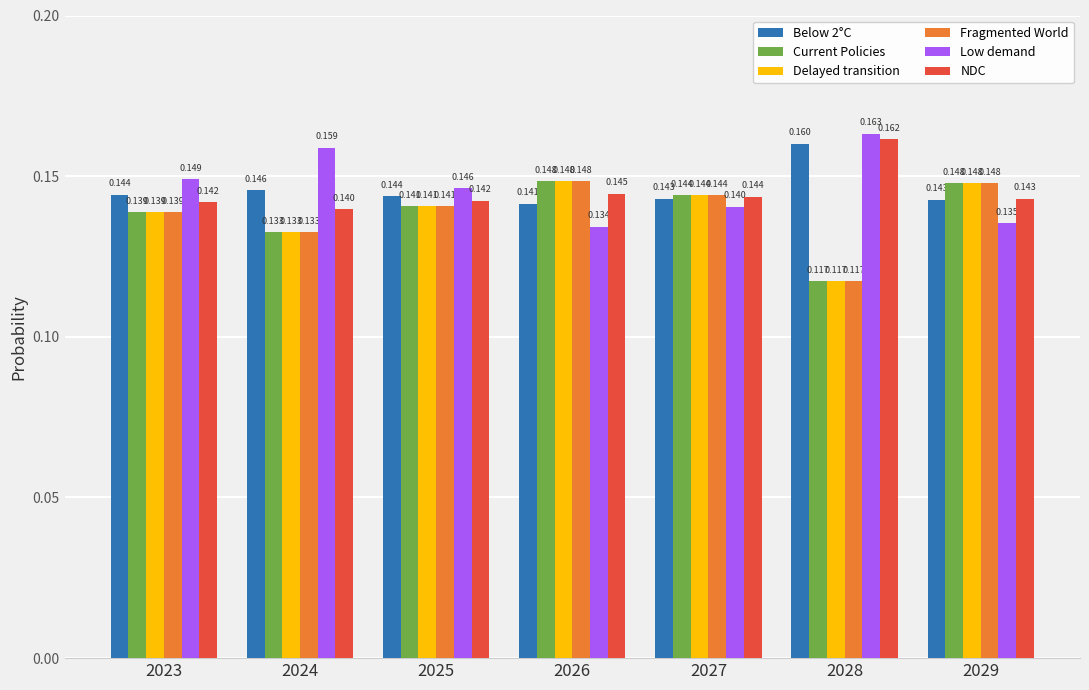

Count the Low demand values in the range 0 to 1.

7